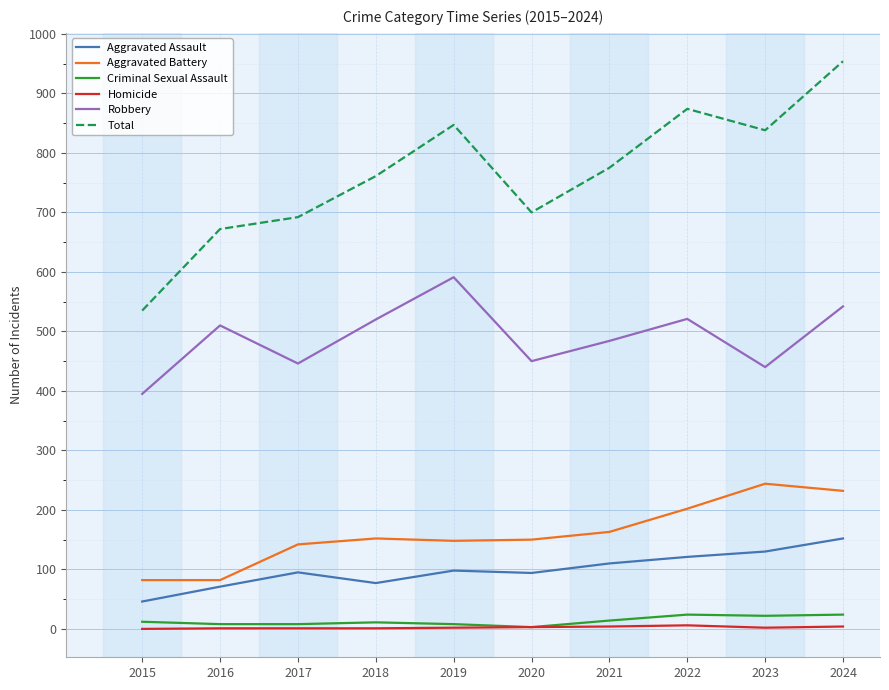

In Aggravated Assault, how many points are lower than both neighbors (excluding endpoints)?

2